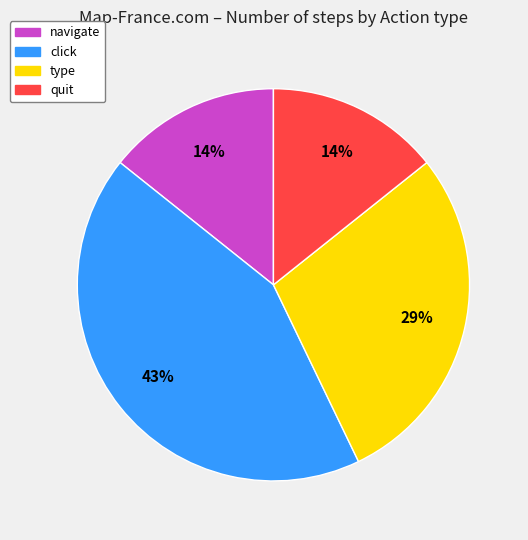

What percentage is the click slice, to the nearest percent?

43%